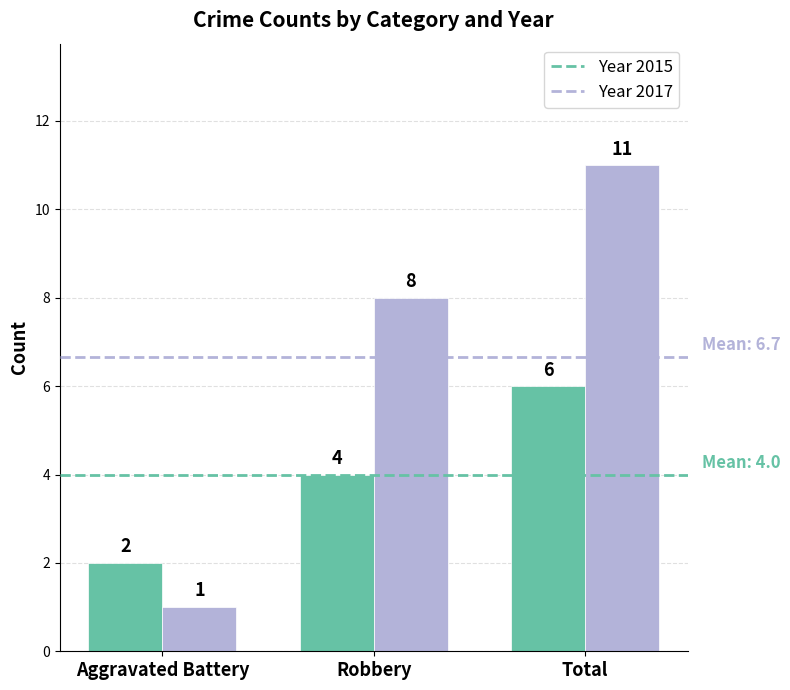

Reading left to right, list all the values displayed in this chart.

2015: Aggravated Battery=2	Robbery=4	Total=6
2017: Aggravated Battery=1	Robbery=8	Total=11